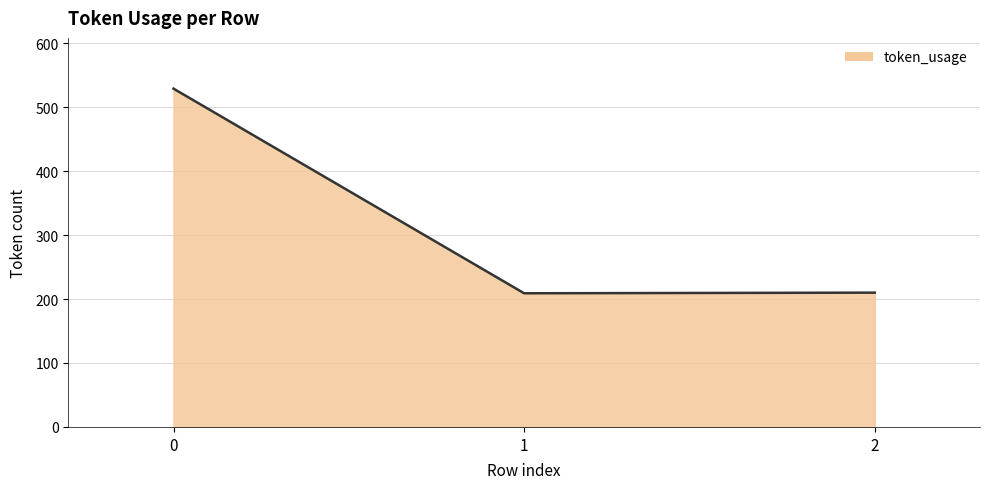

What is the difference between the maximum and minimum values?

320